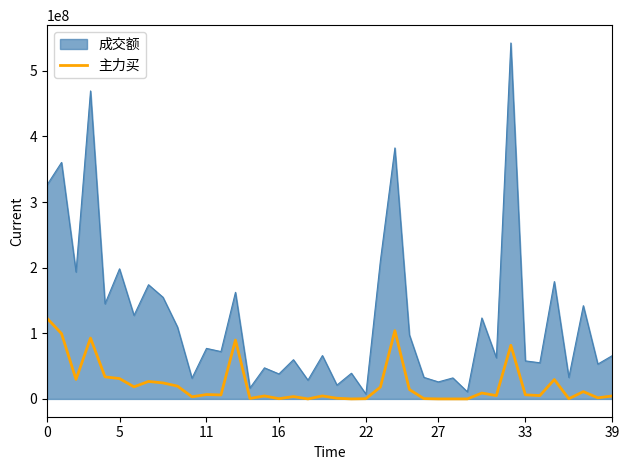

What is the difference between the maximum and minimum values in the 主力买 series?

122863380